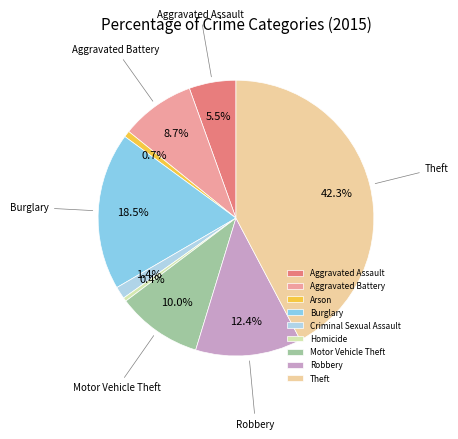

True or false: Aggravated Assault accounts for 19% of the total.

False